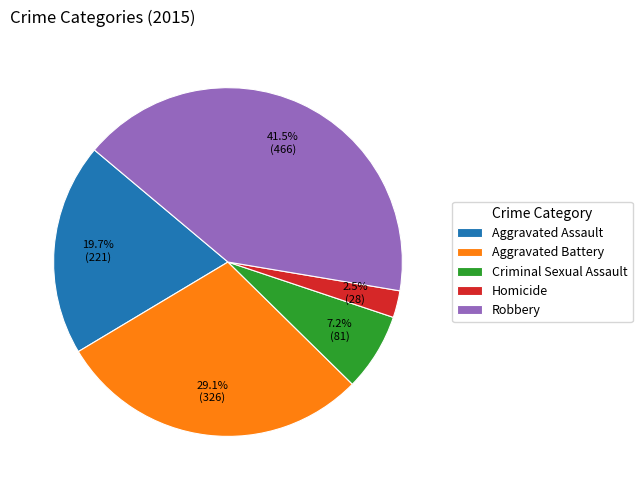

Between Aggravated Assault and Criminal Sexual Assault, which is larger?

Aggravated Assault